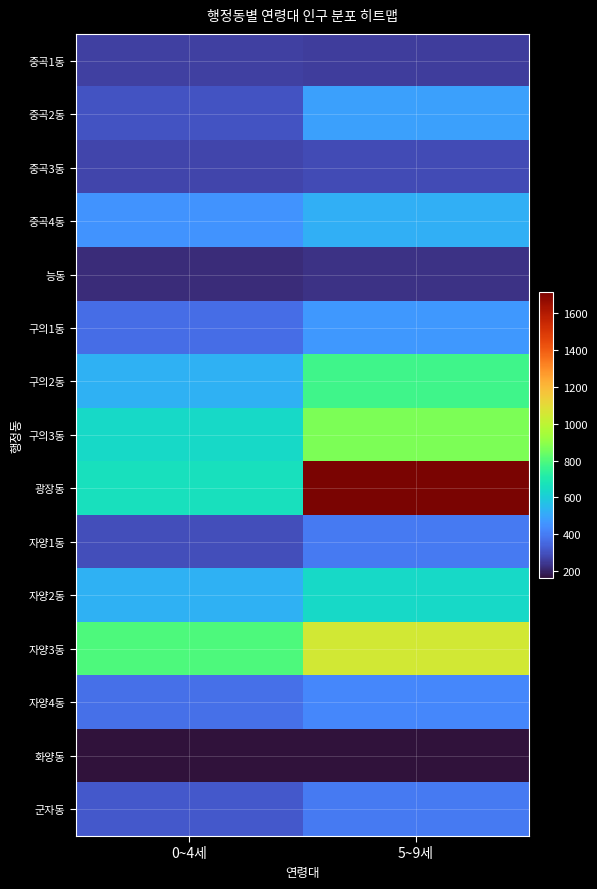

Rank the series at 5~9세 from highest to lowest value.

광장동, 자양3동, 구의3동, 구의2동, 자양2동, 중곡4동, 중곡2동, 구의1동, 자양4동, 자양1동, 군자동, 중곡3동, 중곡1동, 능동, 화양동